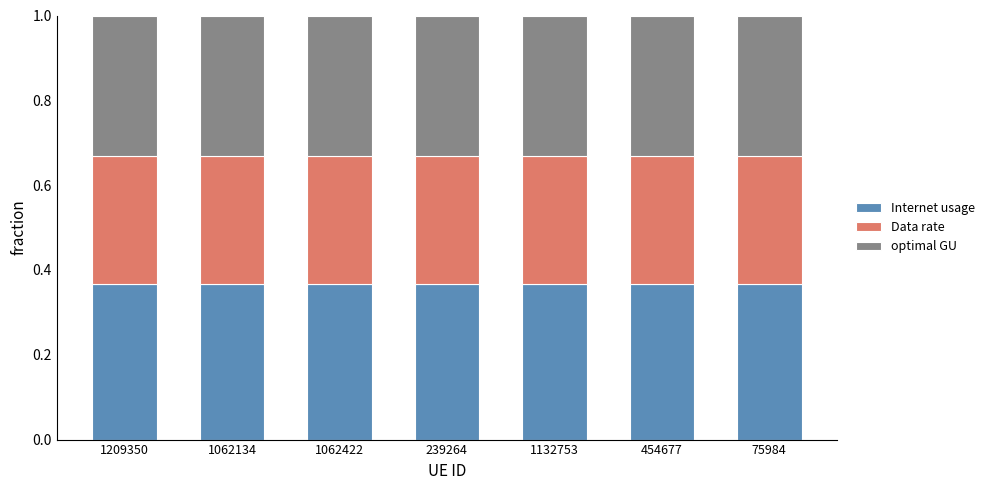

Are the bars grouped side by side (vs. stacked)?

No